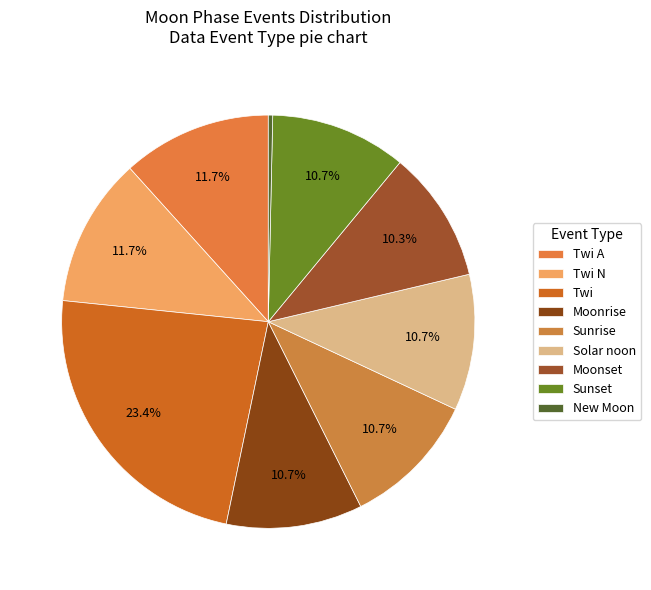

Approximately how many times larger is the value at New Moon compared to Sunset?

0.0